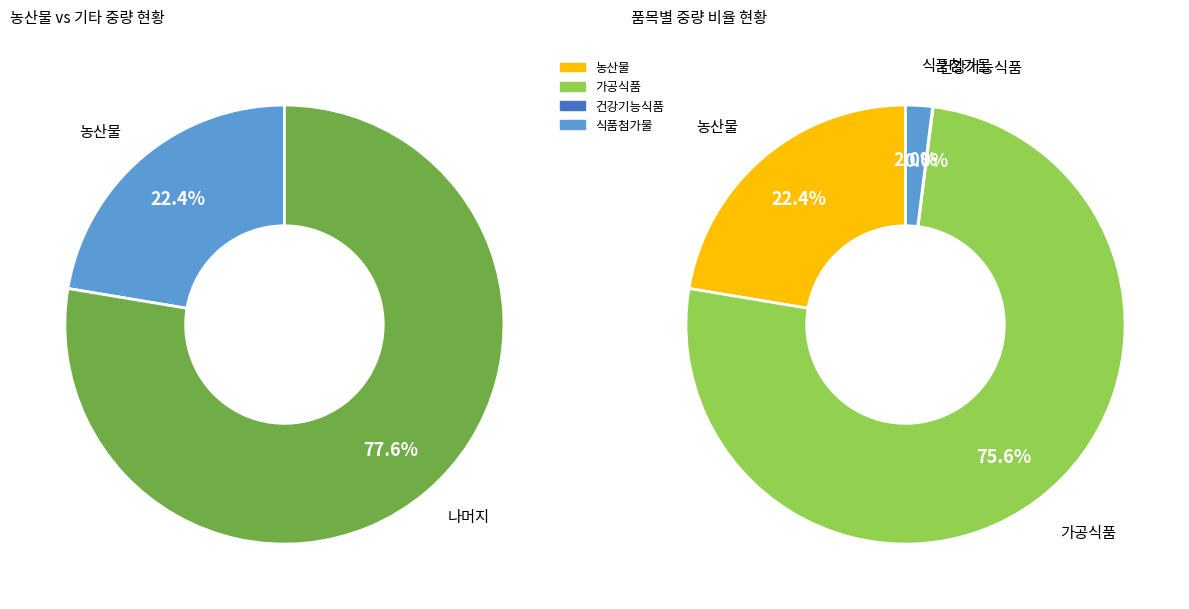

True or false: 농산물 accounts for 22% of the total.

True